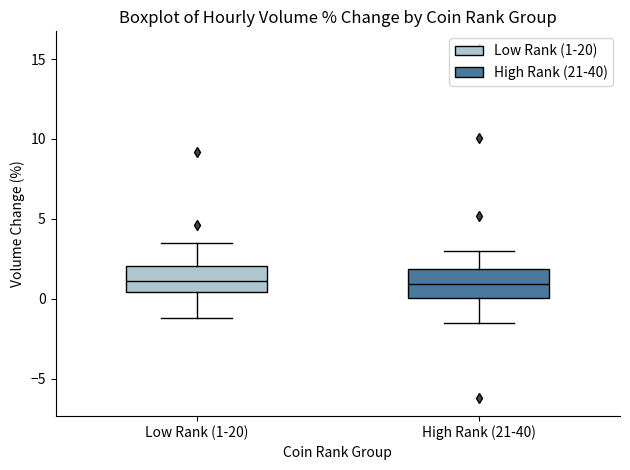

Where does the median line of the box for Low Rank (1-20) sit on the y-axis? The values are not printed on the chart, so give them approximately, as read against the axis.

1.0